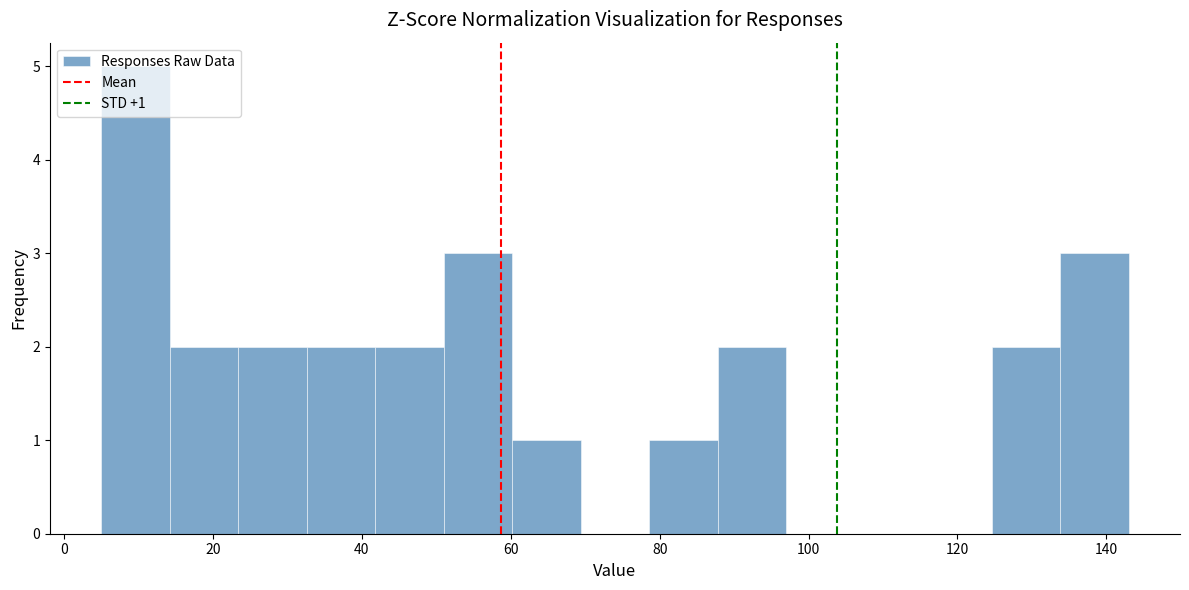

Which range on the x-axis has the tallest bar?

5.0 to 14.2